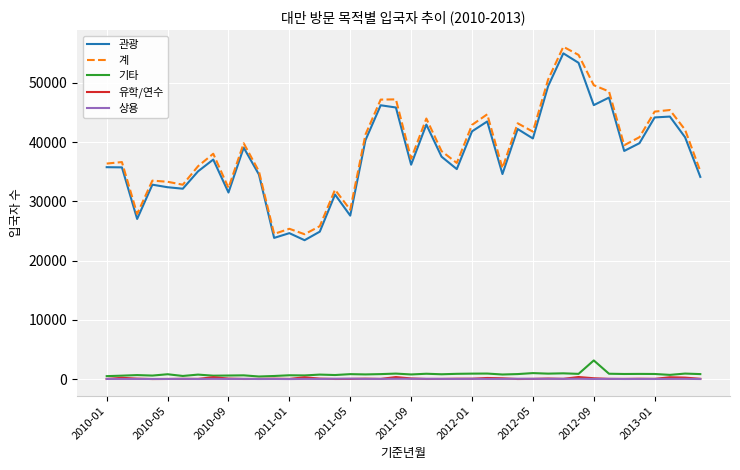

Which series has the widest spread of values?

계